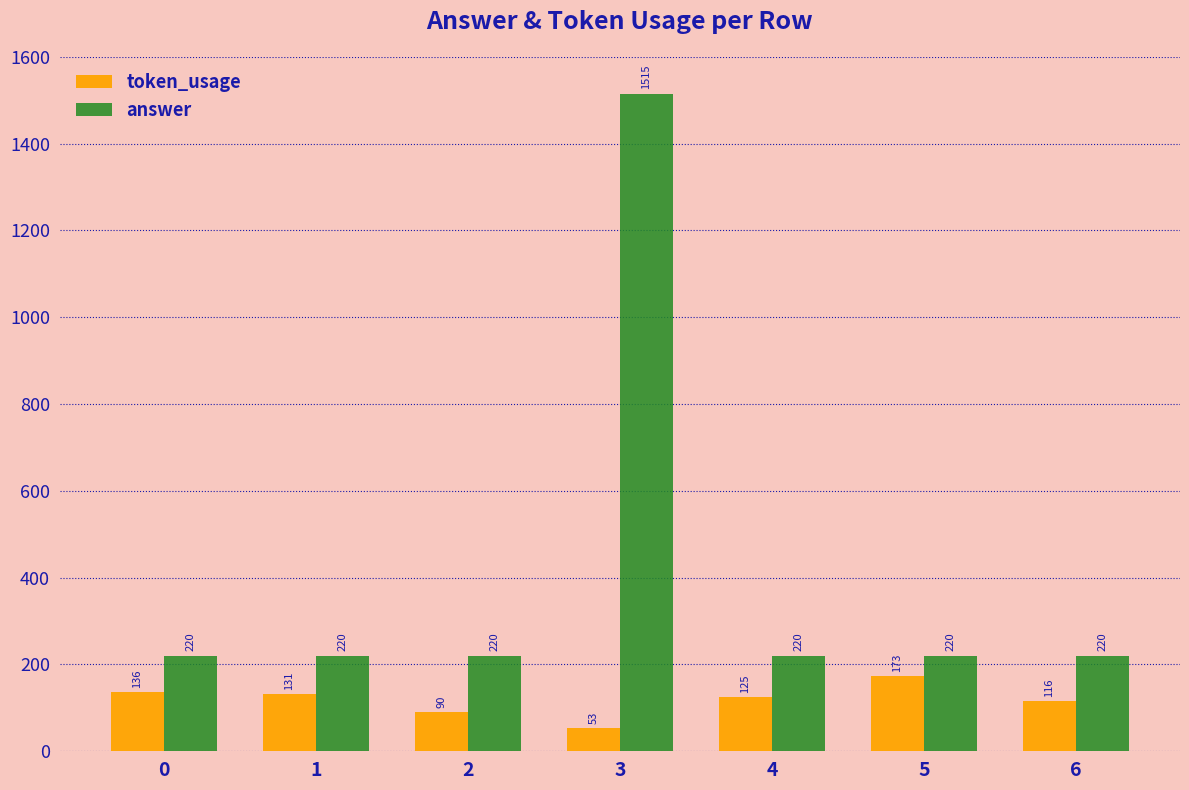

What is the spread (max minus min) of values at 6?

104